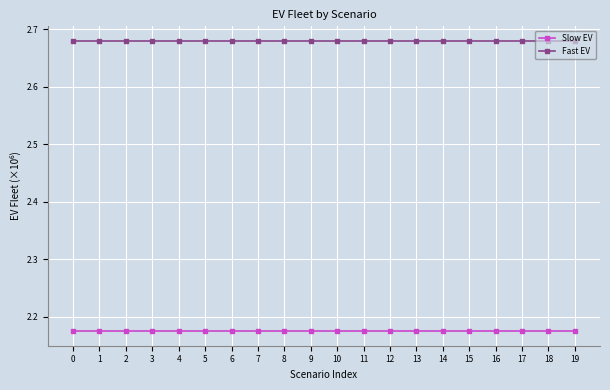

Which series has the largest total across all categories?

Fast EV